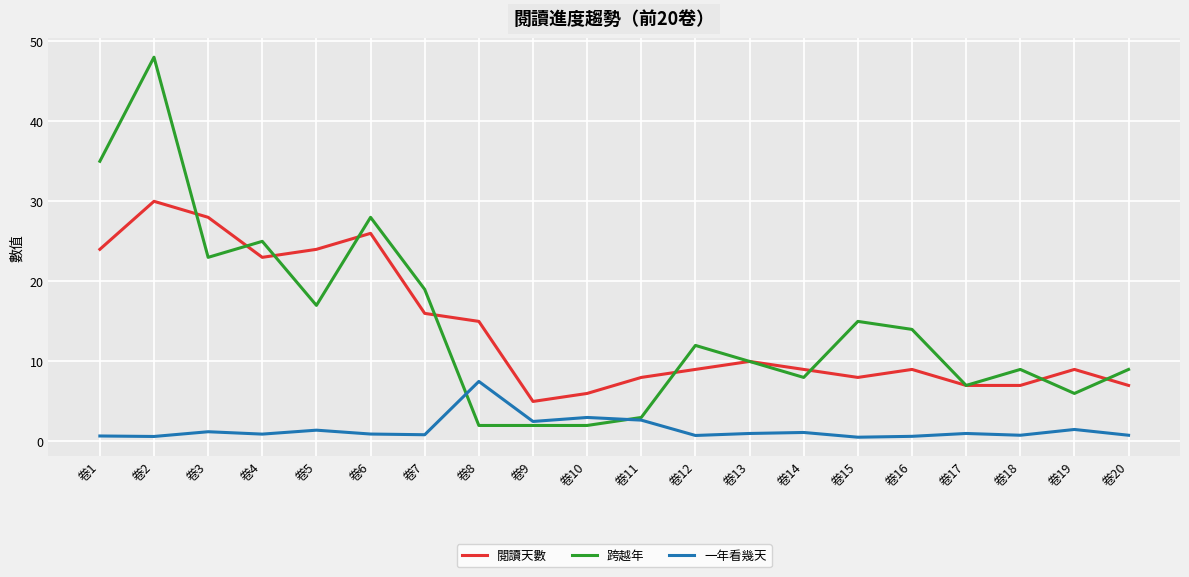

True or false: 閱讀天數 has more than 0 interior local peaks.

True